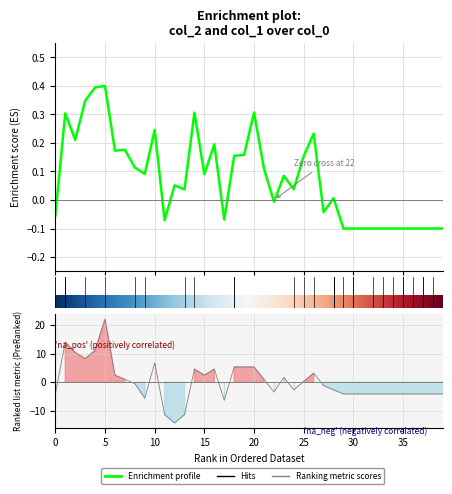

How many positive values does the col_2 series have?

24